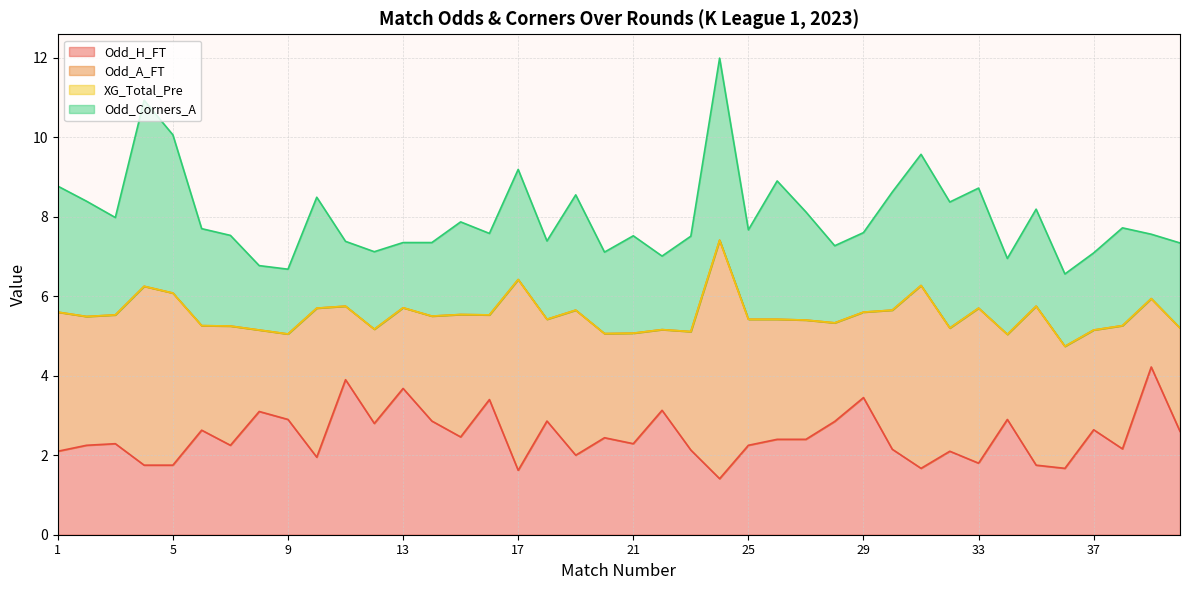

Reading left to right, what are all the values shown in this chart?

Odd_H_FT: 2.1	2.2	2.3	1.8	1.8	2.6	2.2	3.1	2.9	1.9	3.9	2.8	3.7	2.9	2.5	3.4	1.6	2.9	2.0	2.4	2.3	3.1	2.1	1.4	2.2	2.4	2.4	2.9	3.5	2.1	1.7	2.1	1.8	2.9	1.8	1.7	2.6	2.2	4.2	2.6
Odd_A_FT: 3.5	3.2	3.2	4.5	4.3	2.6	3.0	2.0	2.1	3.8	1.9	2.4	2.0	2.6	3.1	2.1	4.8	2.6	3.6	2.6	2.8	2.0	3.0	6.0	3.2	3.0	3.0	2.5	2.1	3.5	4.6	3.1	3.9	2.1	4.0	3.1	2.5	3.1	1.7	2.6
XG_Total_Pre: 0.0	0.0	0.0	0.0	0.0	0.0	0.0	0.0	0.0	0.0	0.0	0.0	0.0	0.0	0.0	0.0	0.0	0.0	0.0	0.0	0.0	0.0	0.0	0.0	0.0	0.0	0.0	0.0	0.0	0.0	0.0	0.0	0.0	0.0	0.0	0.0	0.0	0.0	0.0	0.0
Odd_Corners_A: 3.2	2.9	2.5	4.7	4.0	2.4	2.3	1.6	1.6	2.8	1.6	1.9	1.6	1.9	2.3	2.0	2.8	2.0	2.9	2.0	2.5	1.9	2.4	4.6	2.2	3.5	2.7	1.9	2.0	3.0	3.3	3.2	3.0	1.9	2.4	1.8	1.9	2.5	1.6	2.1